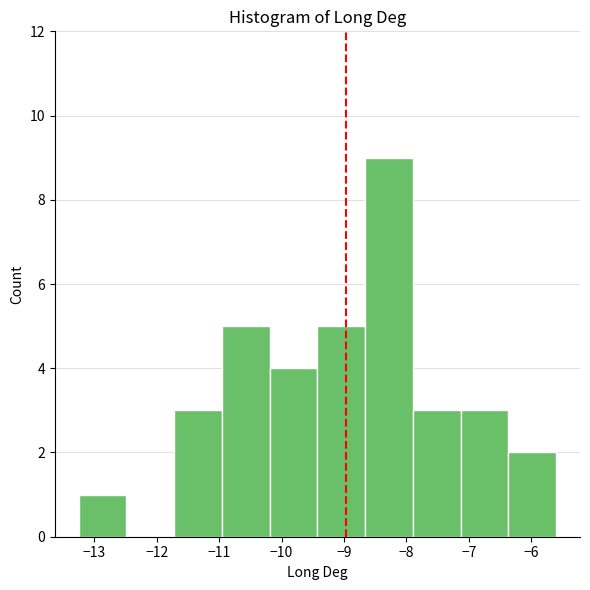

Reading left to right, transcribe this chart: for each bar, give the range it covers on the x-axis and its height. Neither the bar edges nor the heights are printed on the chart, so give them approximately, as read against the axes.

-13.3 to -12.5: 1
-12.5 to -11.7: 0
-11.7 to -11.0: 3
-11.0 to -10.2: 5
-10.2 to -9.4: 4
-9.4 to -8.7: 5
-8.7 to -7.9: 9
-7.9 to -7.1: 3
-7.1 to -6.4: 3
-6.4 to -5.6: 2